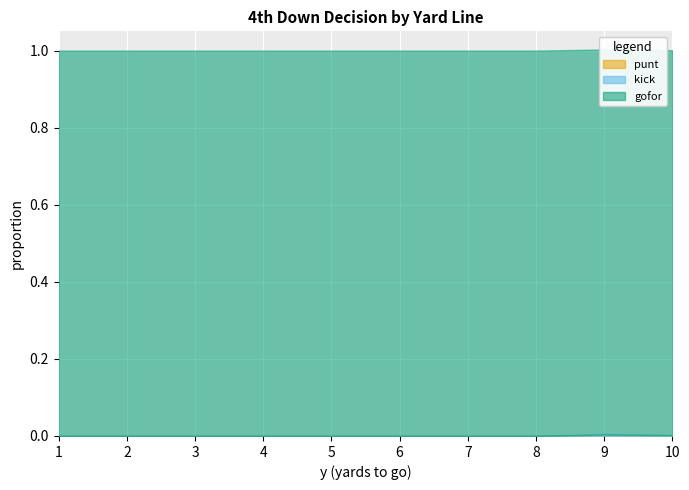

True or false: kick and punt intersect in this chart.

False